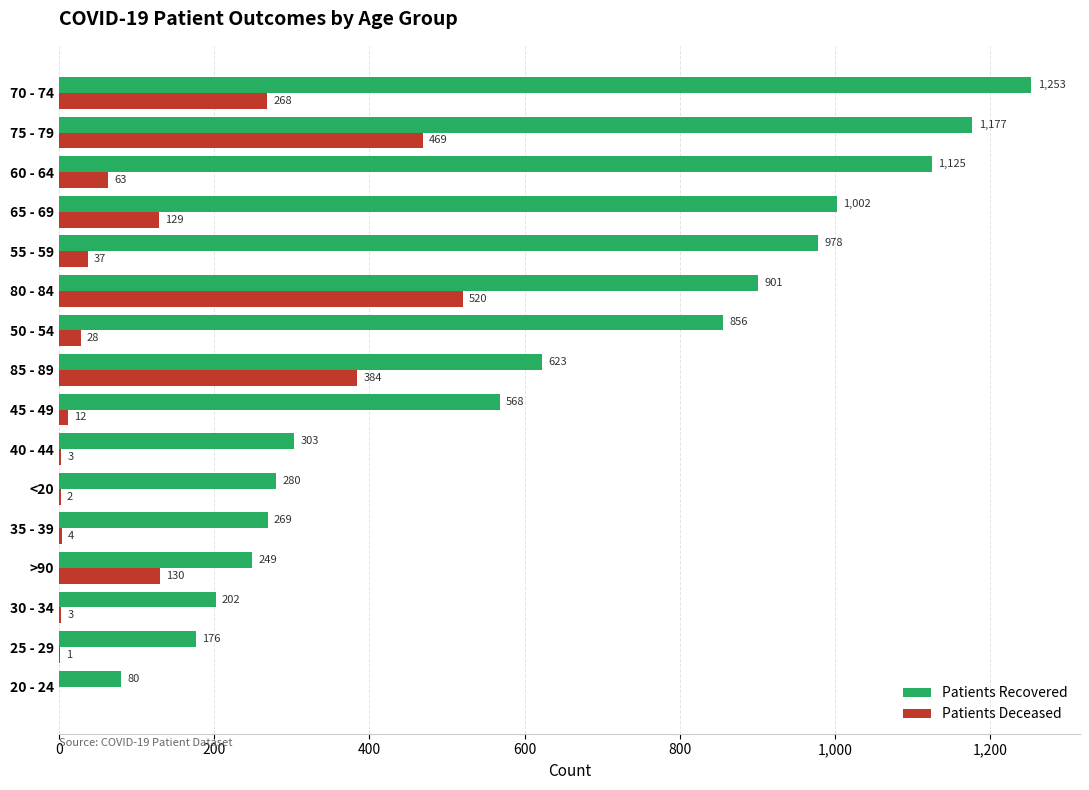

Which category has the highest value across all series?

70 - 74